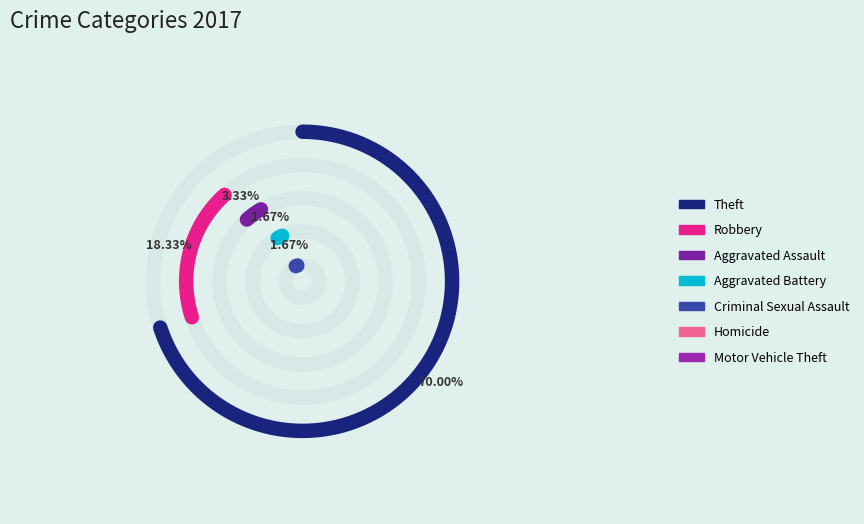

Between Aggravated Battery and Criminal Sexual Assault, which is larger?

Aggravated Battery